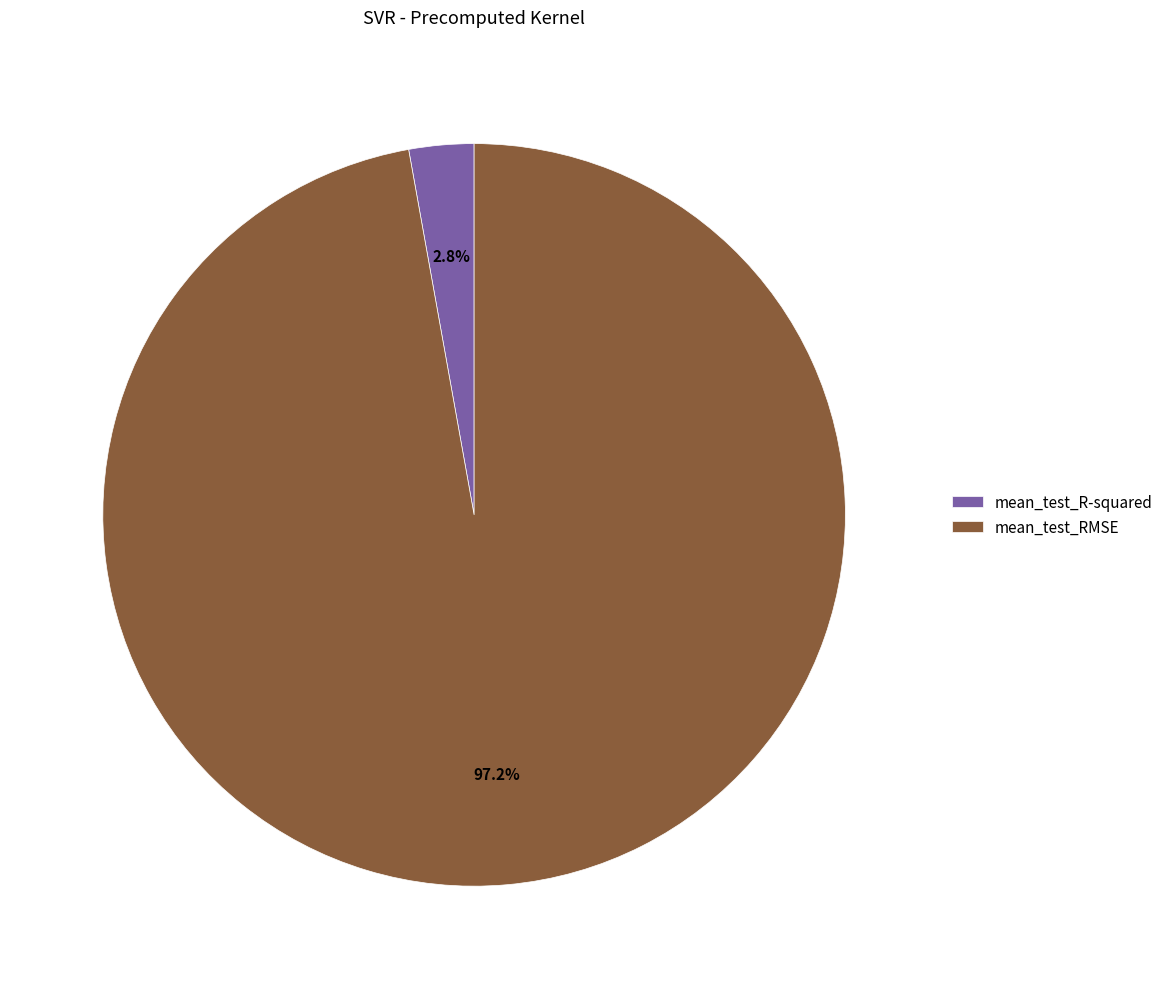

Combined, do mean_test_RMSE and mean_test_R-squared account for over 50%?

Yes